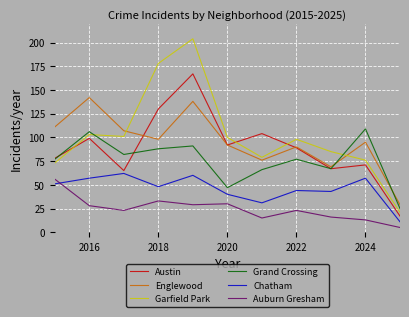

What is the minimum value shown in the chart?

5